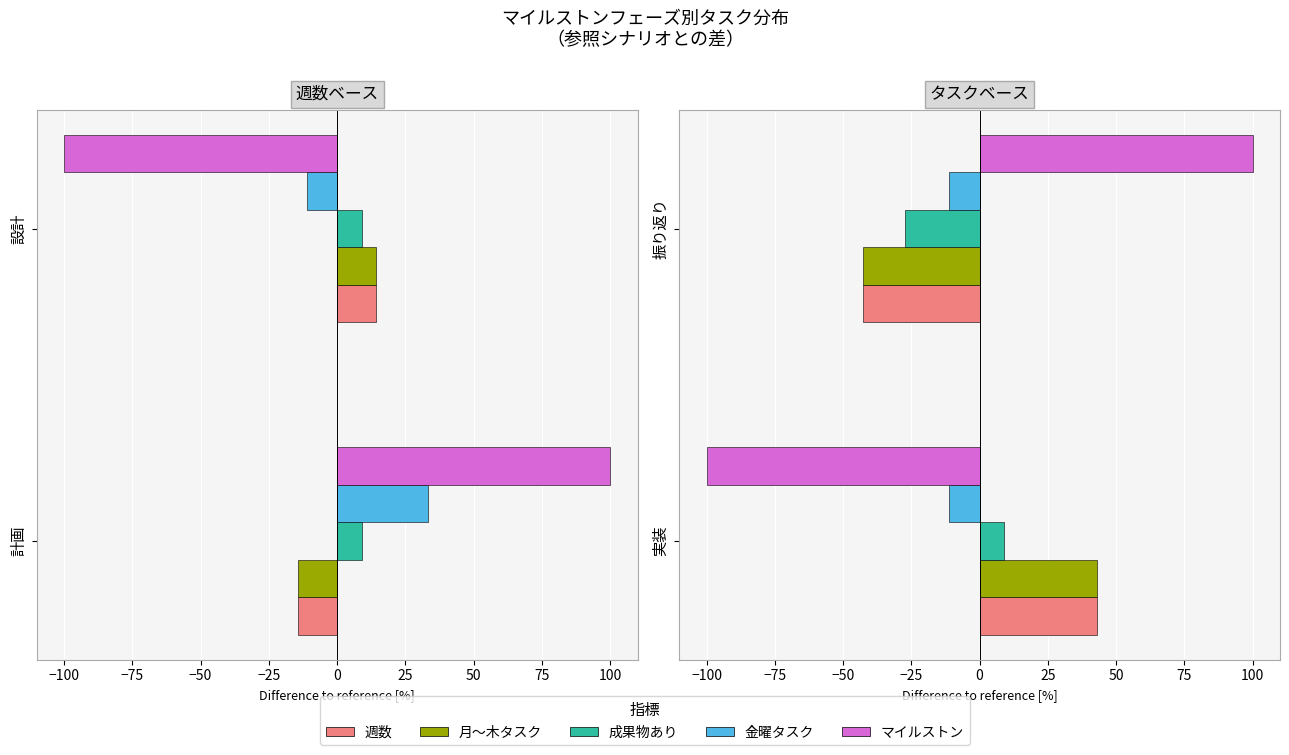

Are the bars horizontal?

Yes